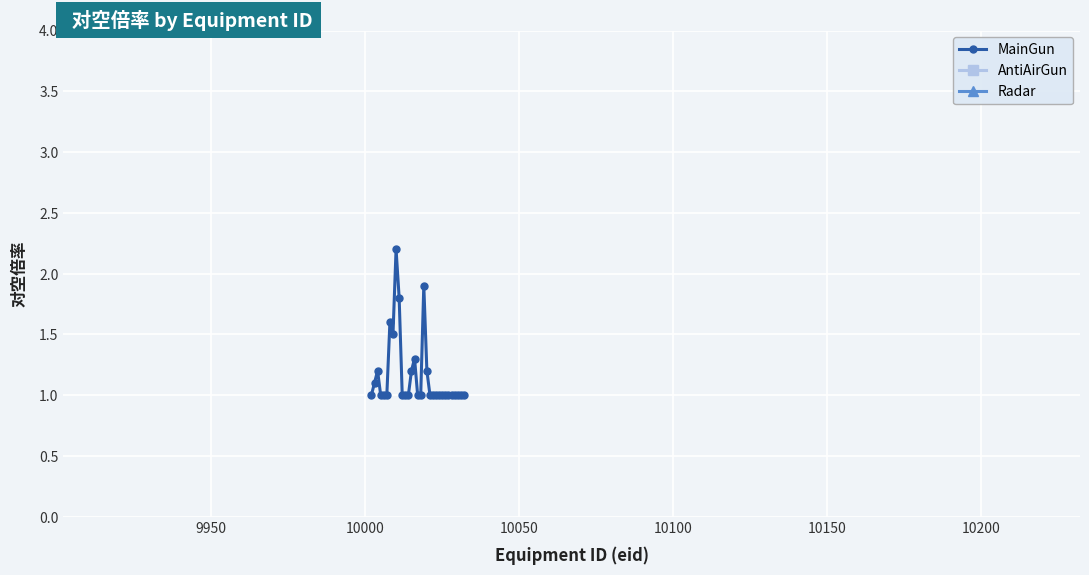

What is the lowest value of the MainGun series?

1.0